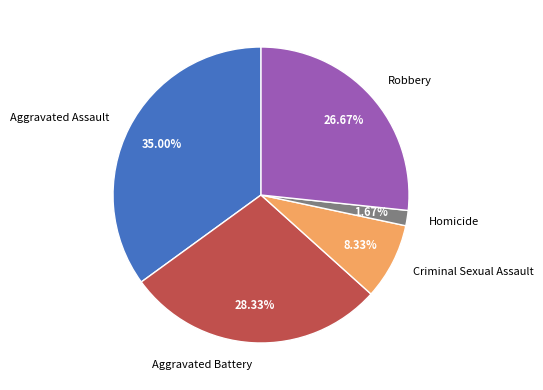

Count the number of slices in the pie.

5